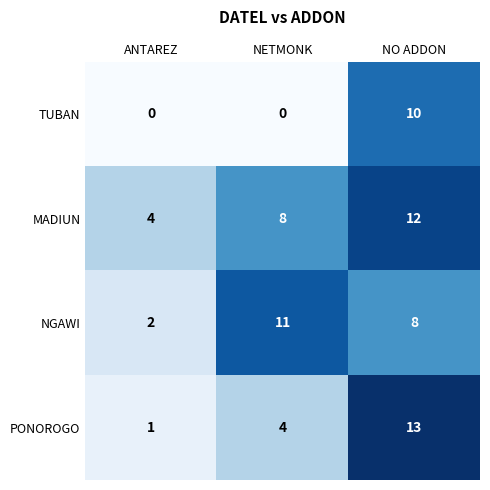

Reading right to left, extract all data points from this chart.

TUBAN: NO ADDON=10	NETMONK=0	ANTAREZ=0
MADIUN: NO ADDON=12	NETMONK=8	ANTAREZ=4
NGAWI: NO ADDON=8	NETMONK=11	ANTAREZ=2
PONOROGO: NO ADDON=13	NETMONK=4	ANTAREZ=1